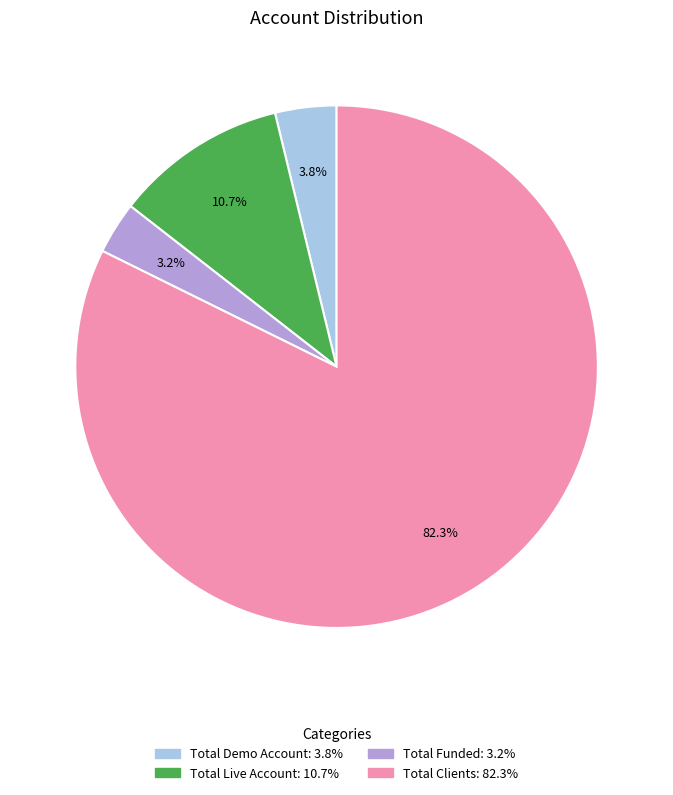

Rank the categories by value from highest to lowest.

Total Clients, Total Live Account, Total Demo Account, Total Funded